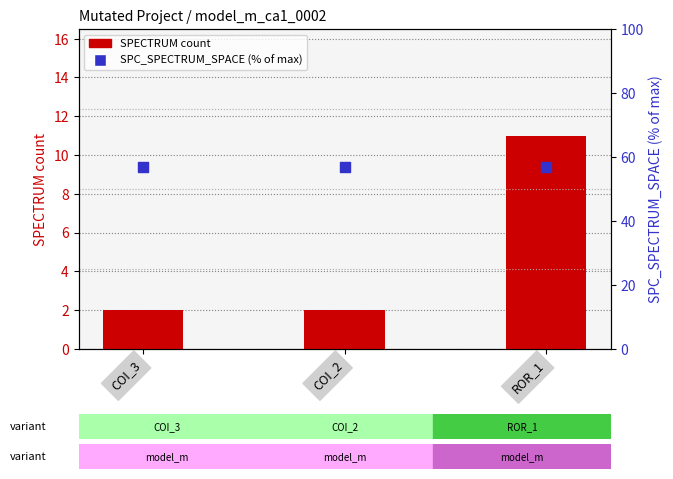

Which series has the largest total across all categories?

SPC_SPECTRUM_SPACE (% of max)